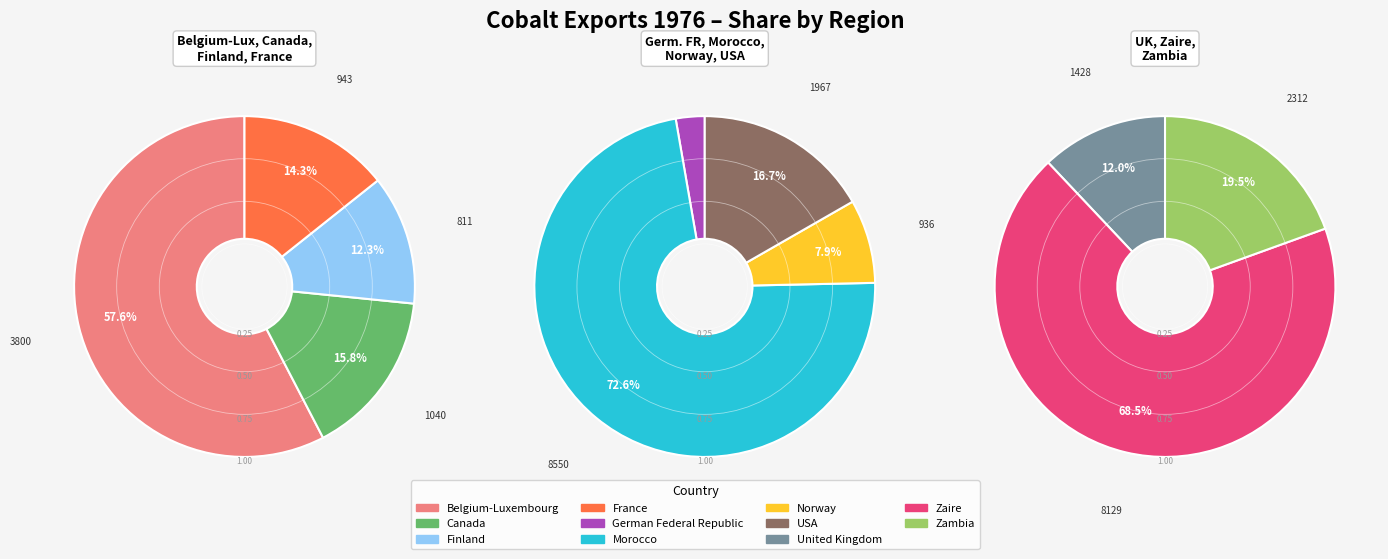

Does any single category account for the majority?

No